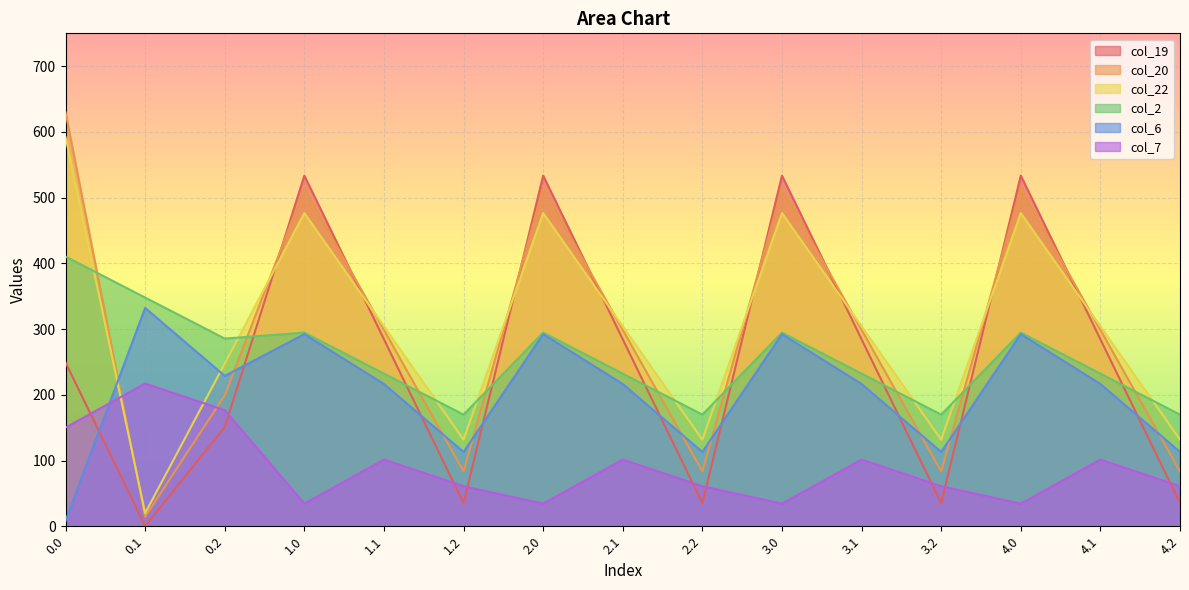

At how many categories does at least one series exceed 138?

15